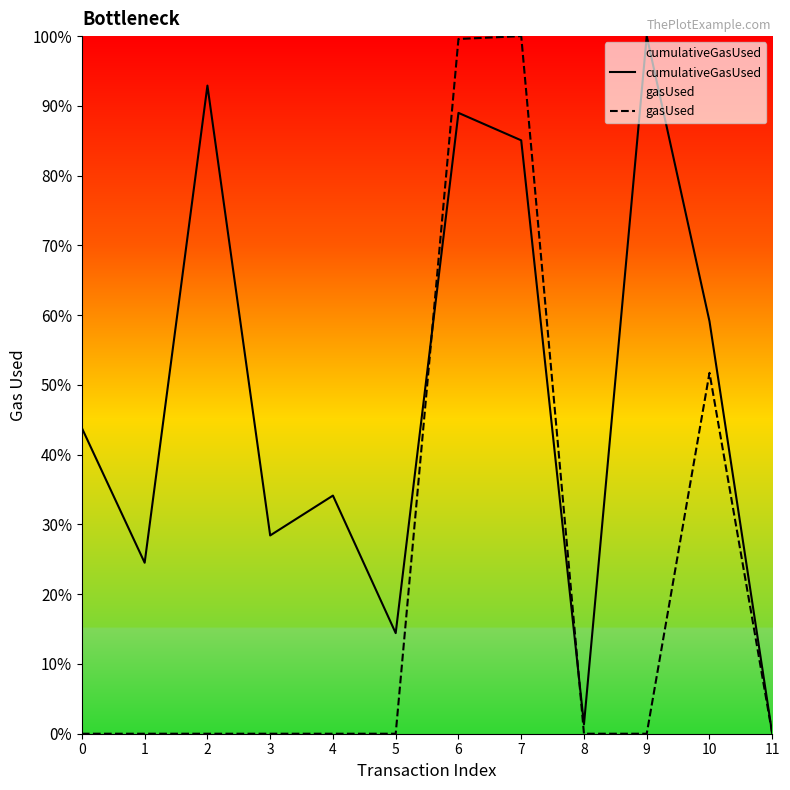

At which category is the sum across all series the highest?

6